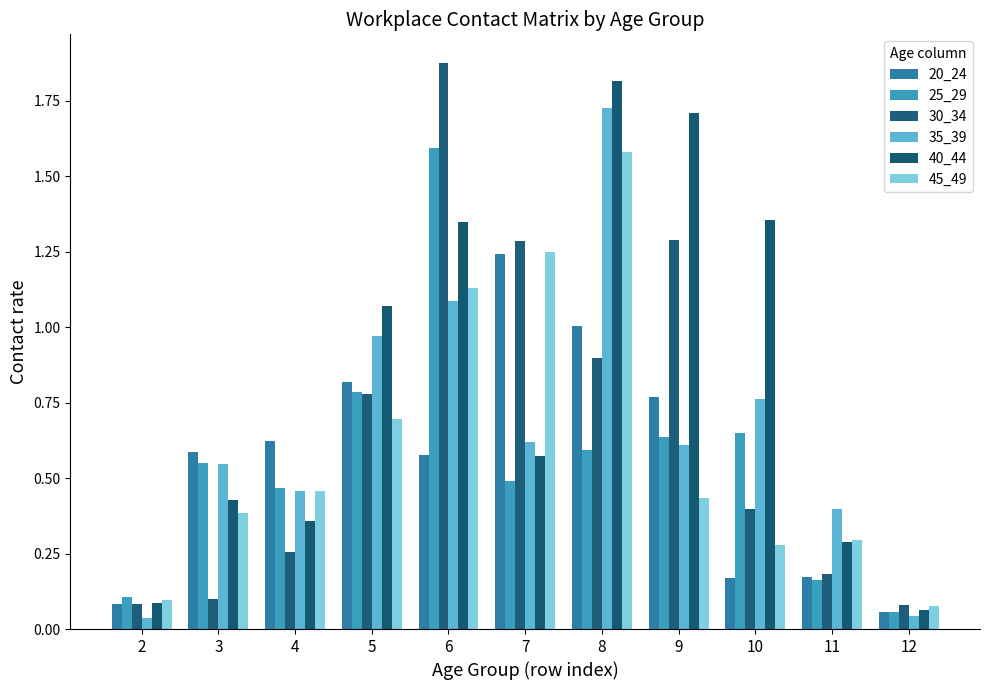

At how many categories does at least one series exceed 0?

11